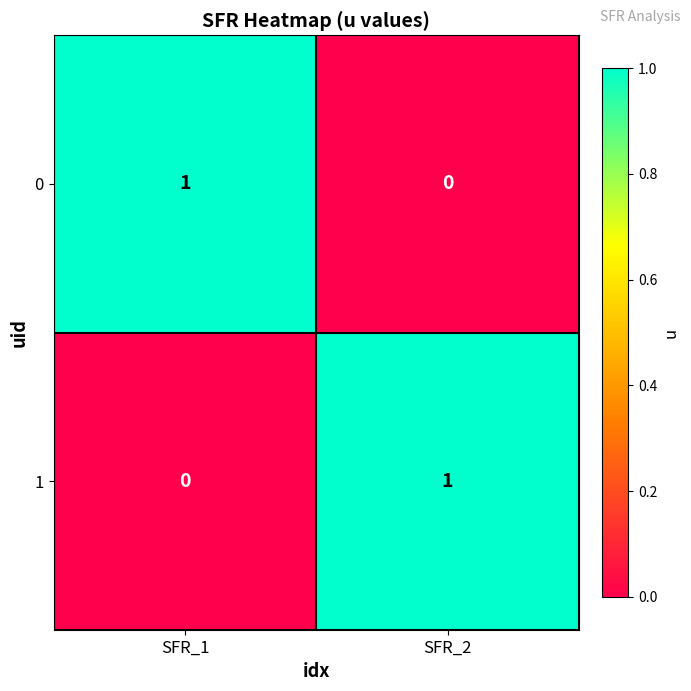

The value of 1 at SFR_1 is 0. True or false?

True